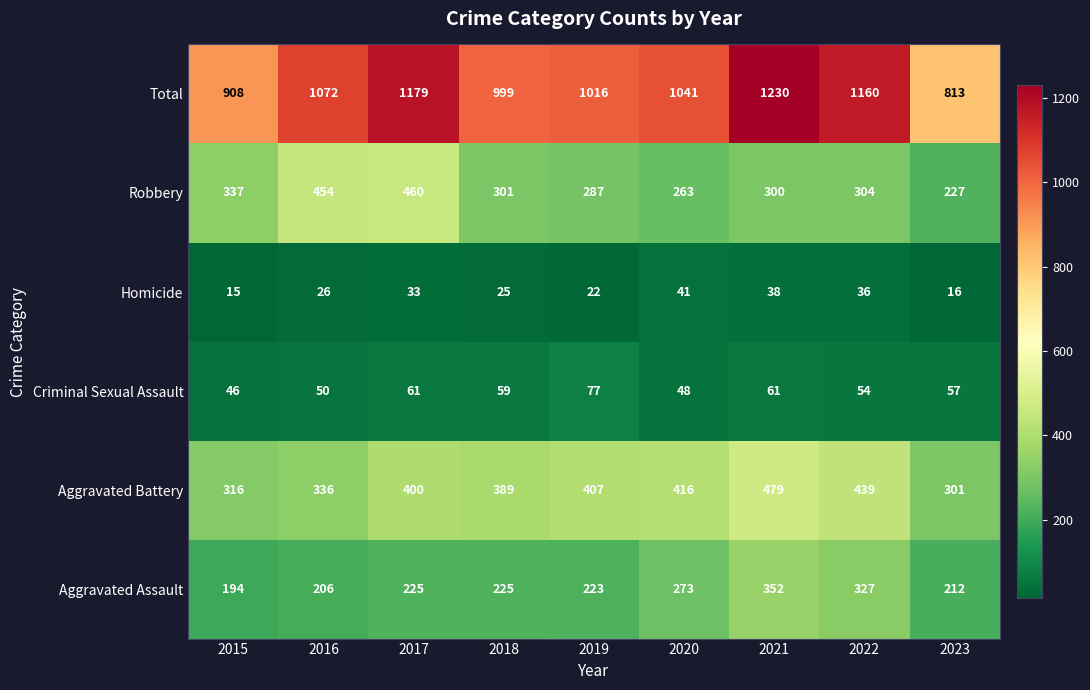

Which category has the lowest value across all series?

2015